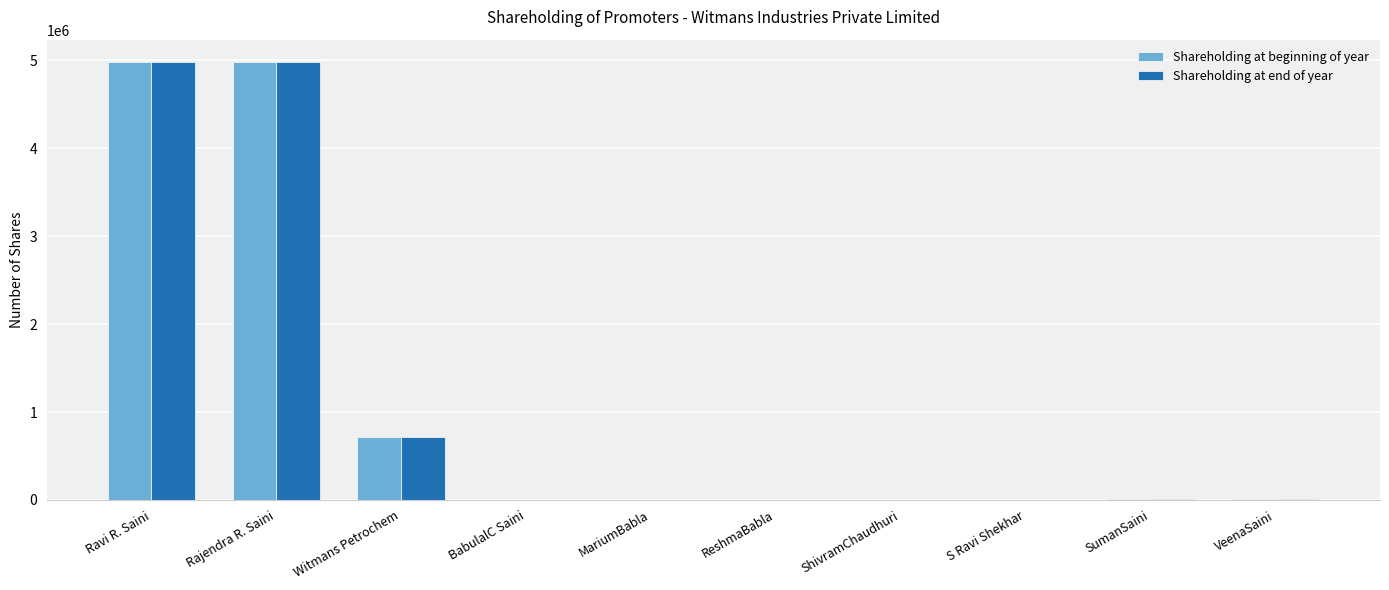

The Shareholding at end of year series shows 714000 at Witmans Petrochem. True or false?

True